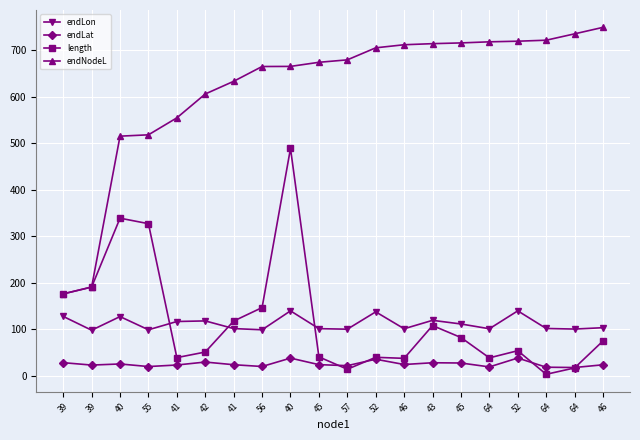

How many values in the endNodeL series are below 679?

10